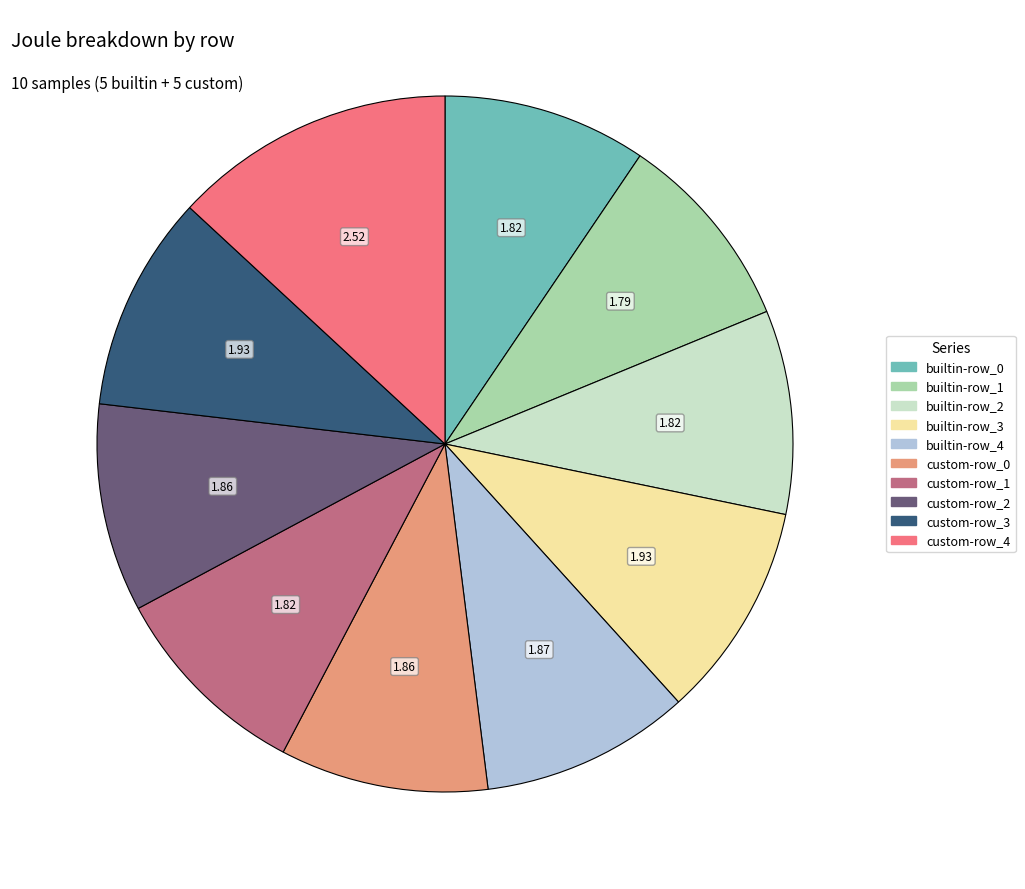

Is there any slice that represents more than half of the pie?

No